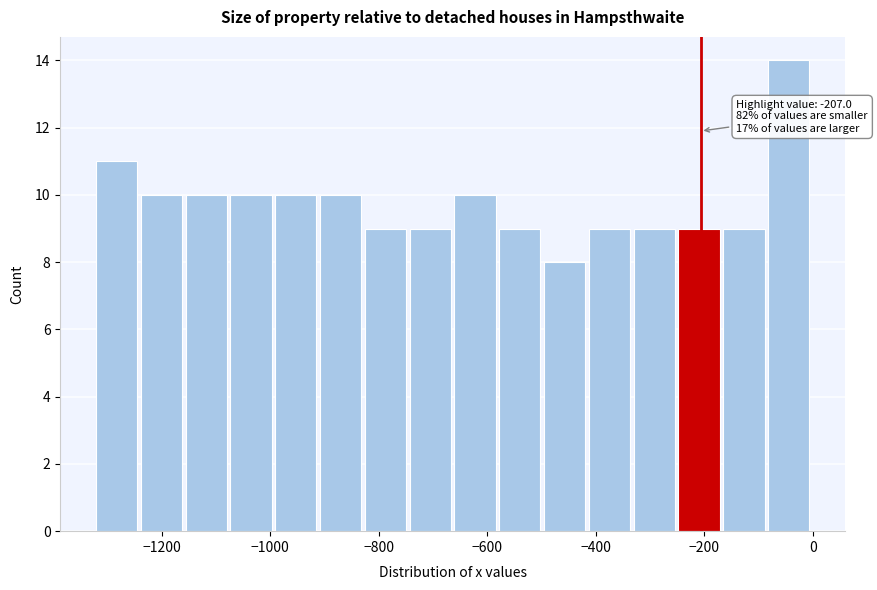

Over which range of the x-axis is the bar tallest?

-80 to 0